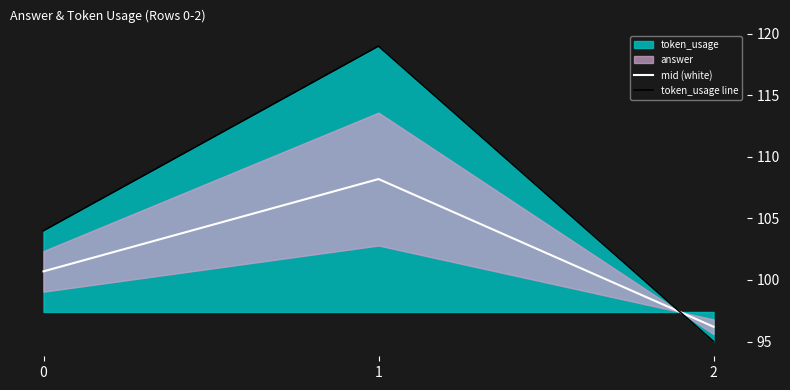

The value of mid (white) at 0 is 65.7. True or false?

False